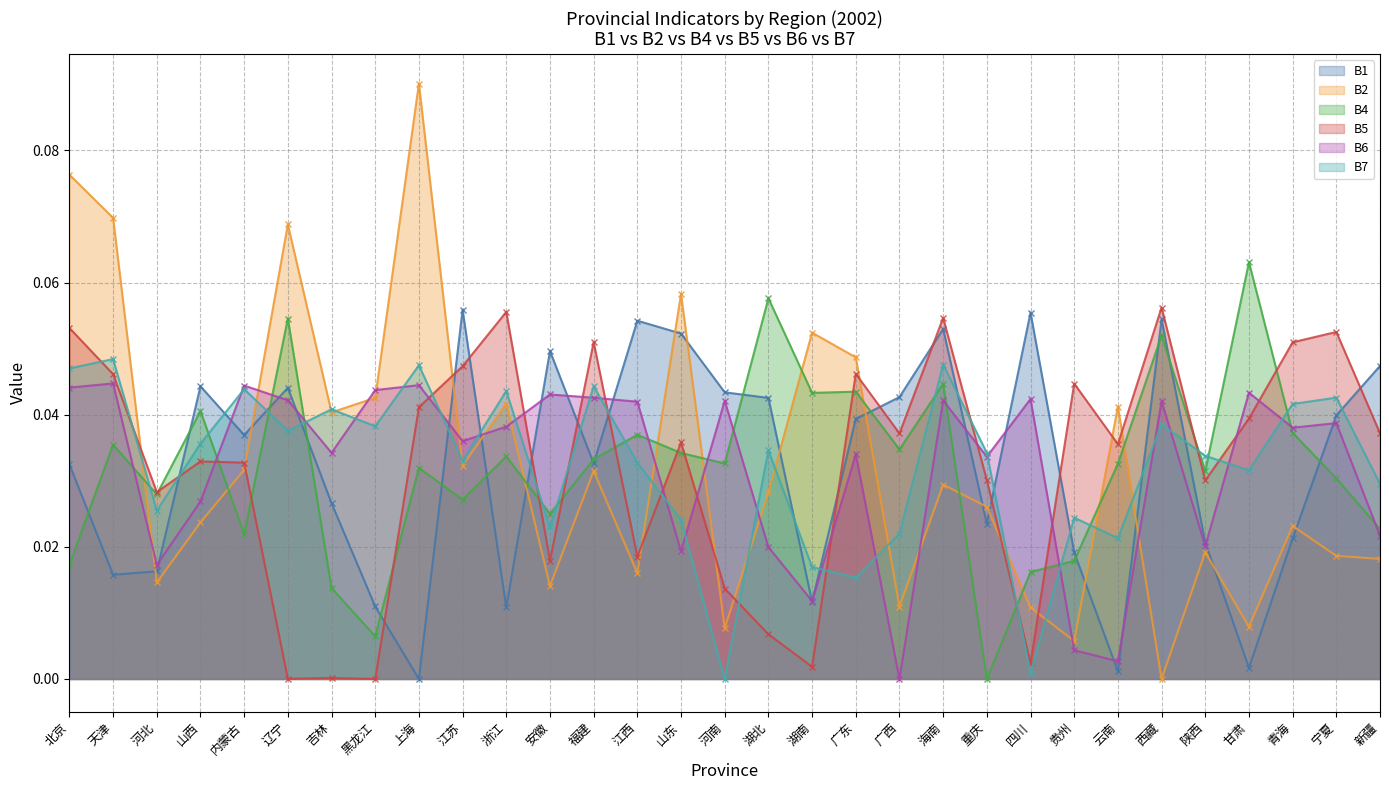

Which series has the largest total across all categories?

B5